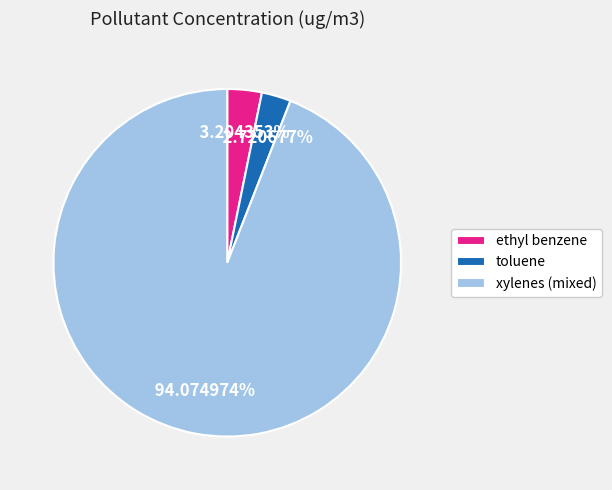

To the nearest percent, what portion does ethyl benzene represent?

3%